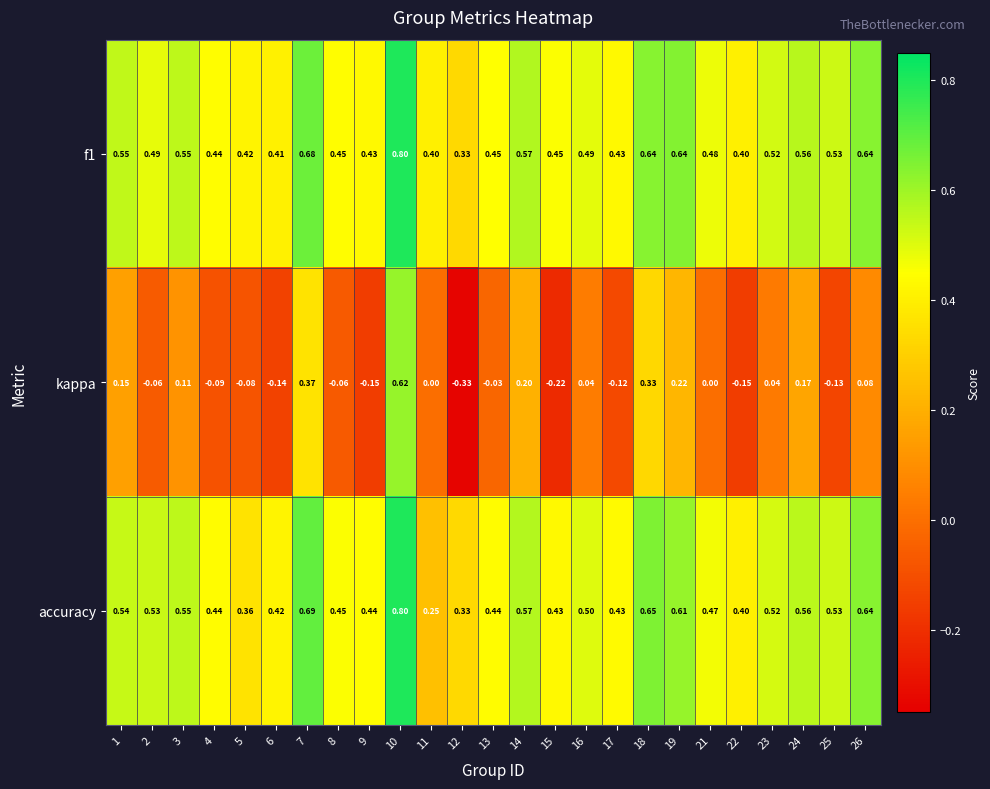

Which series has the widest spread of values?

kappa